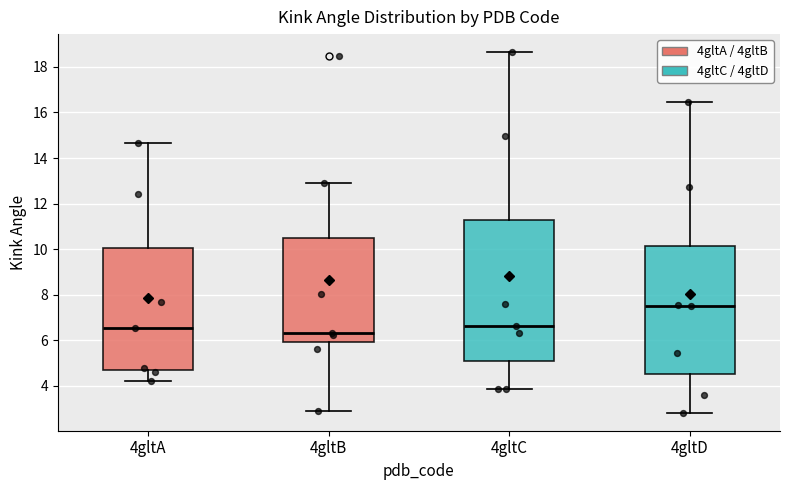

Where does the lower whisker of the box for 4gltC end on the y-axis? The values are not printed on the chart, so give them approximately, as read against the axis.

3.8